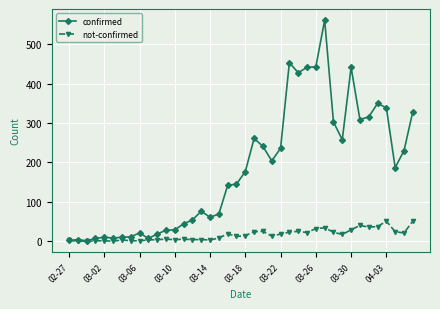

What is the maximum value shown in the chart?

562